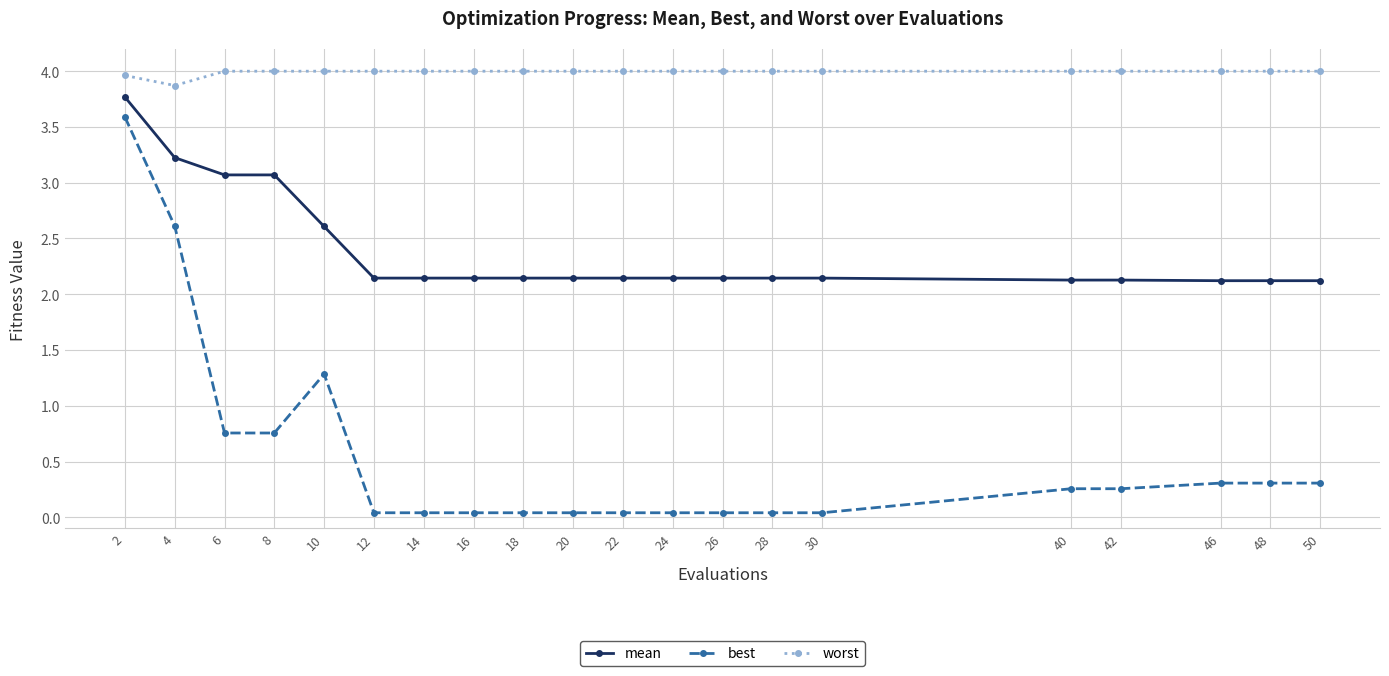

At how many categories does at least one series exceed 3?

20